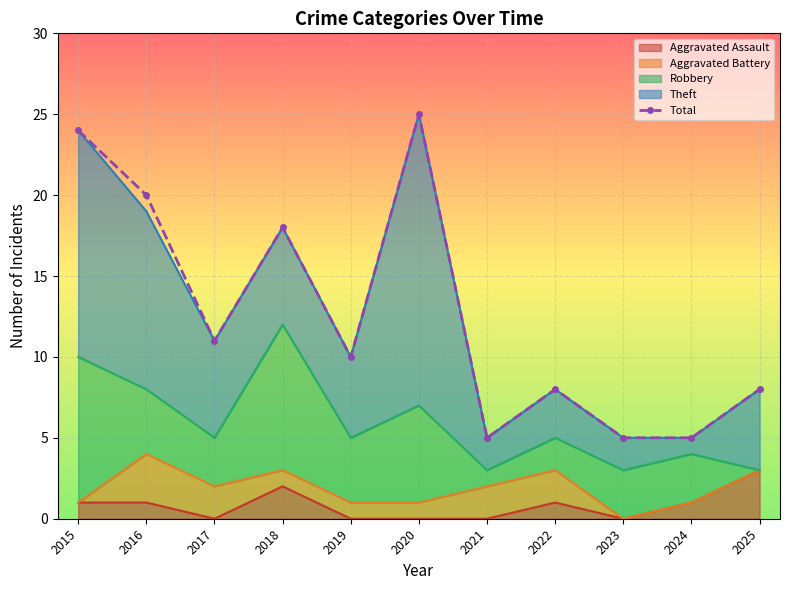

Reading right to left, list all the values displayed in this chart.

2025=8	2024=5	2023=5	2022=8	2021=5	2020=25	2019=10	2018=18	2017=11	2016=20	2015=24